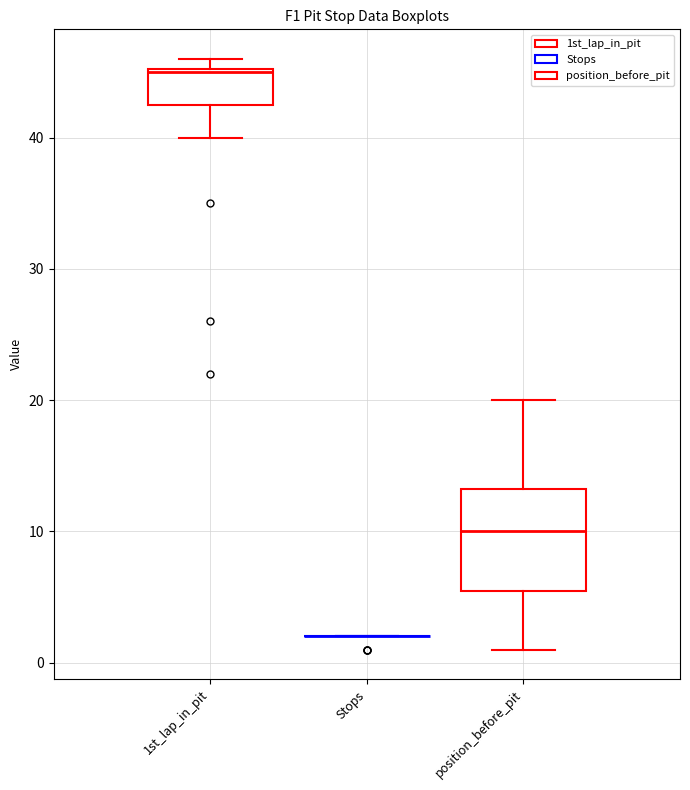

Where is the upper edge of the box for 1st_lap_in_pit on the y-axis? The values are not printed on the chart, so give them approximately, as read against the axis.

45